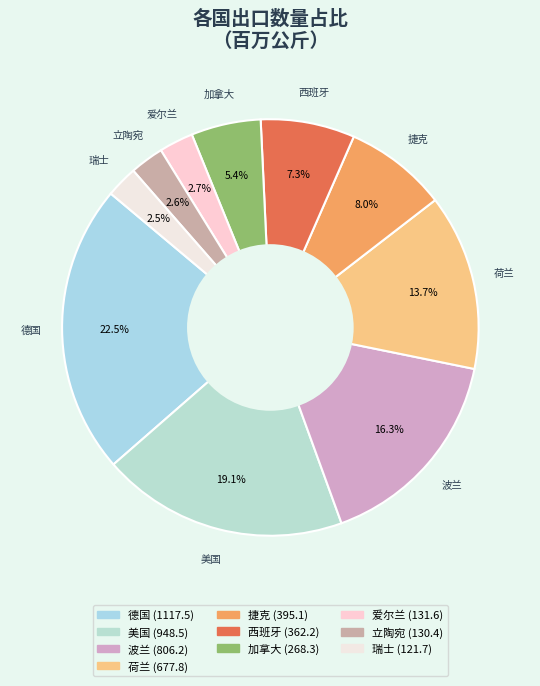

Is 美国 the majority of the pie?

No